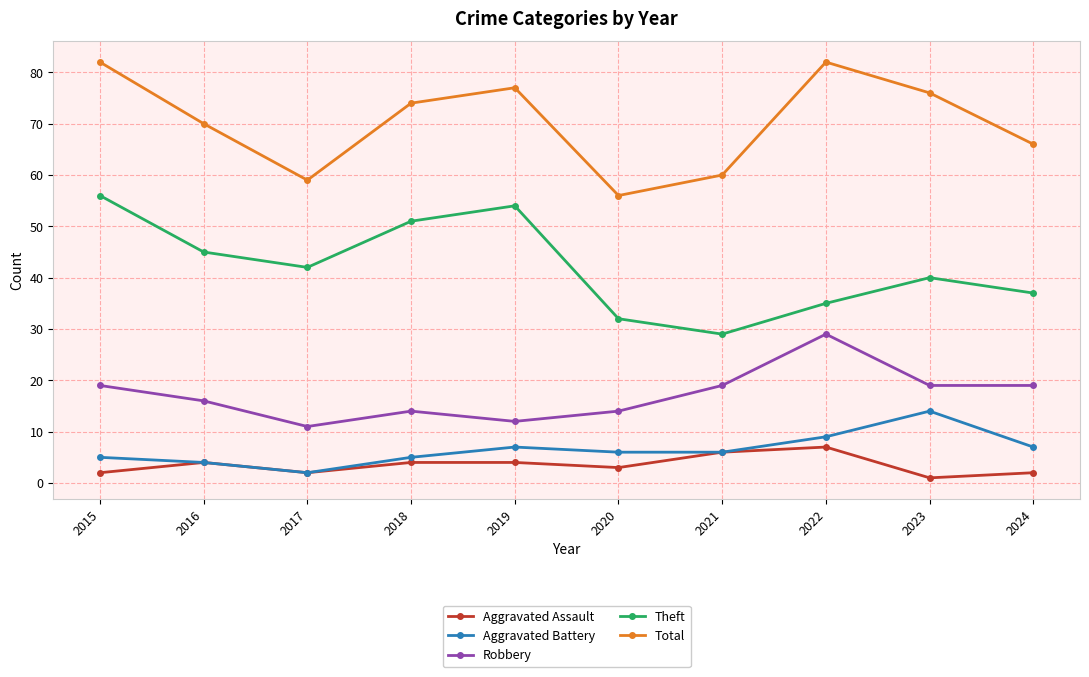

Is the value of Total at 2015 greater than the value of Aggravated Assault at 2024?

Yes